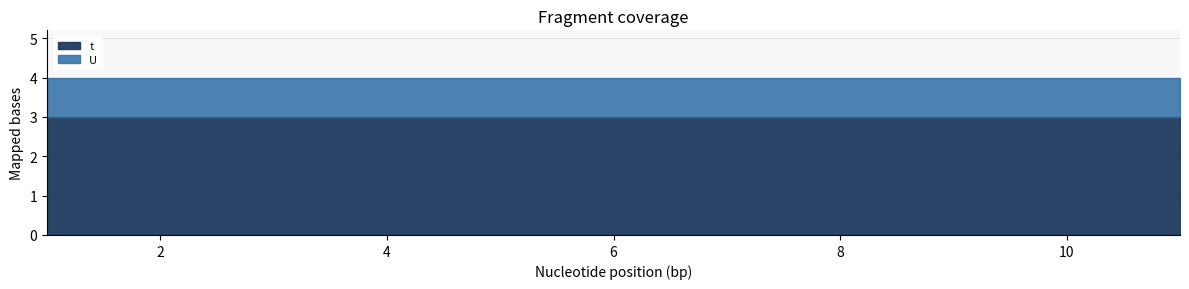

Reading left to right, list all the values displayed in this chart.

t: 1=3	2=3	3=3	4=3	5=3	6=3	7=3	8=3	9=3	10=3	11=3
U: 1=1	2=1	3=1	4=1	5=1	6=1	7=1	8=1	9=1	10=1	11=1